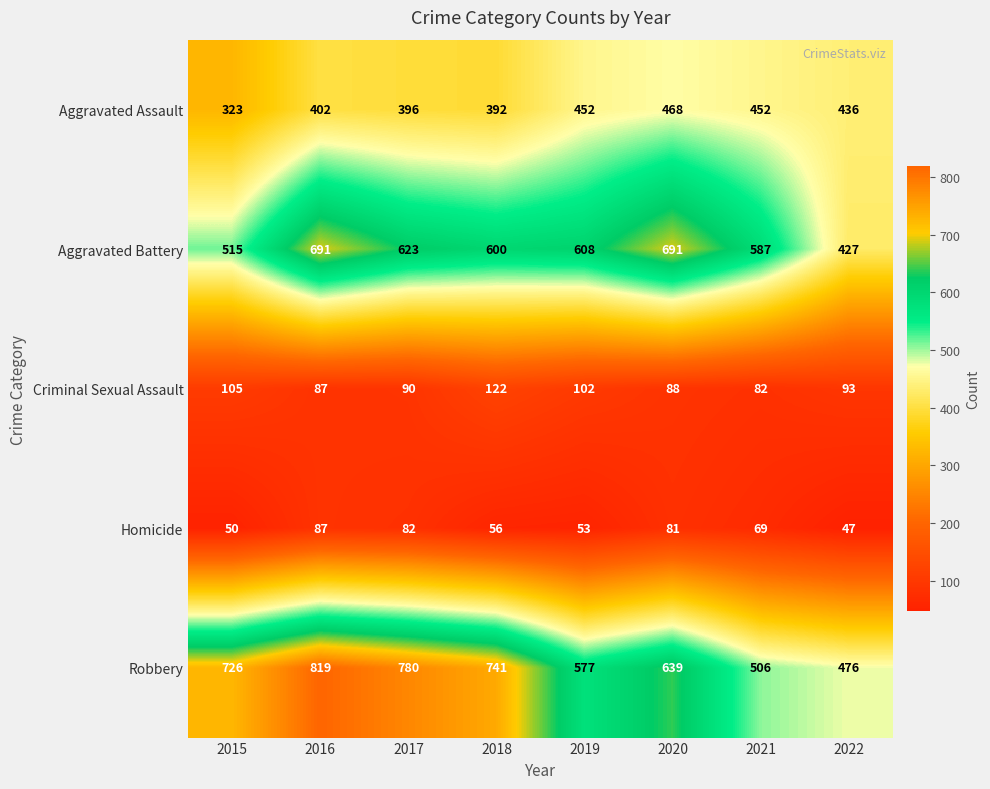

Rank the series at 2022 from highest to lowest value.

Robbery, Aggravated Assault, Aggravated Battery, Criminal Sexual Assault, Homicide